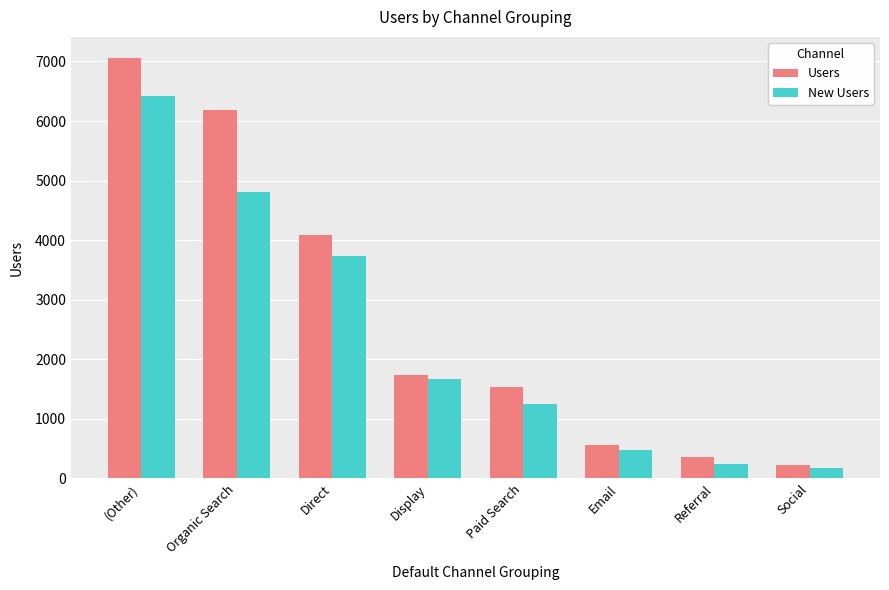

What is the difference between the second highest and minimum values in the Users series?

5958